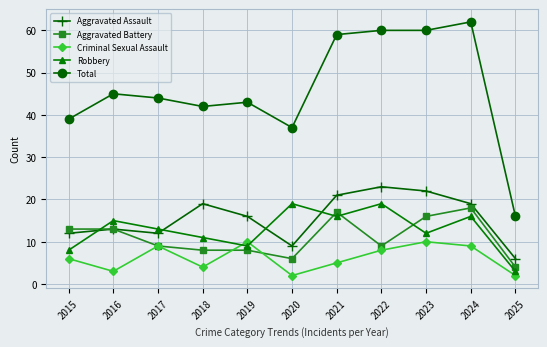

Which series has the widest spread of values?

Total